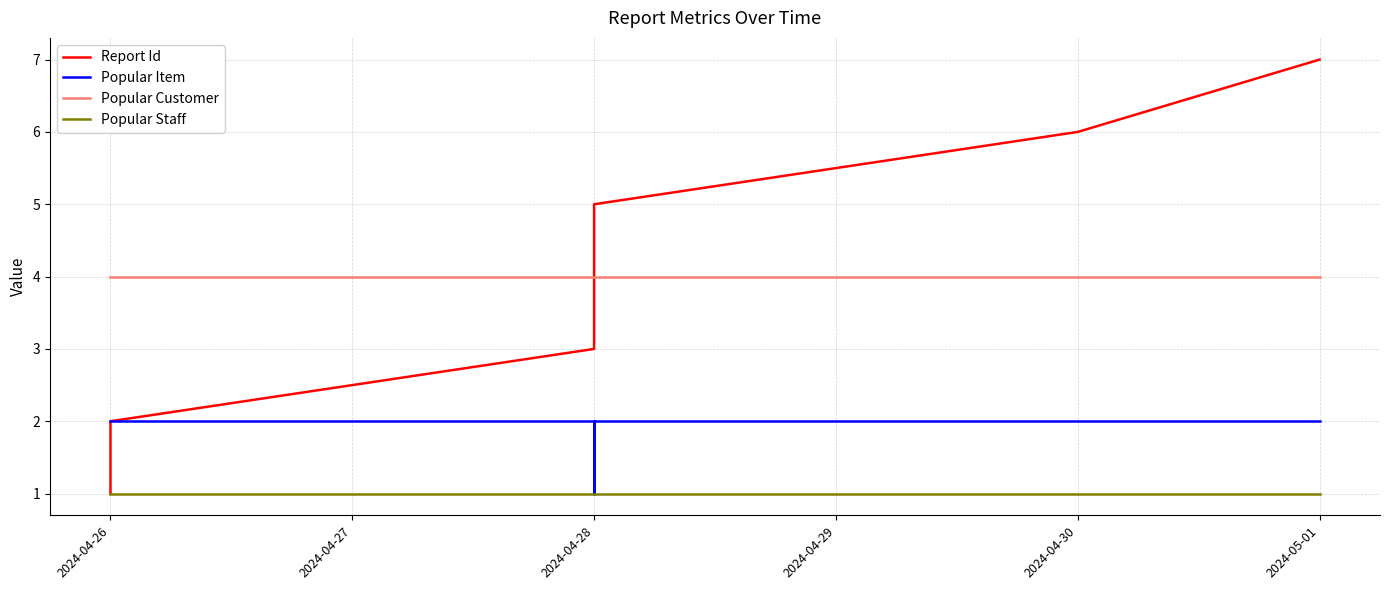

List the series in order of their peak value, lowest first.

Popular Staff, Popular Item, Popular Customer, Report Id